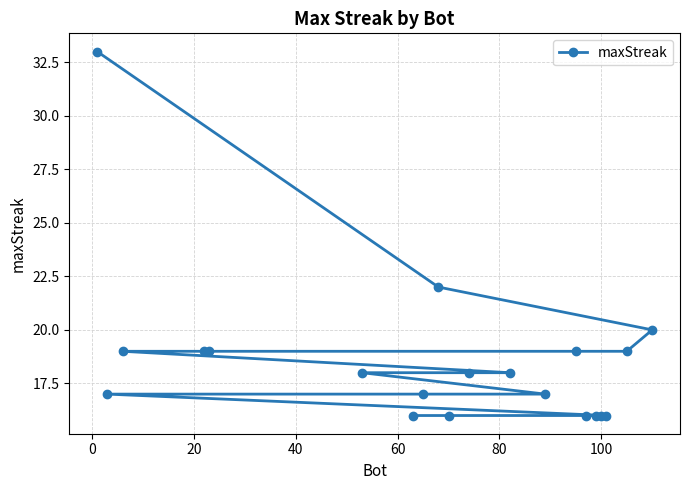

What is the sum of all values?

371